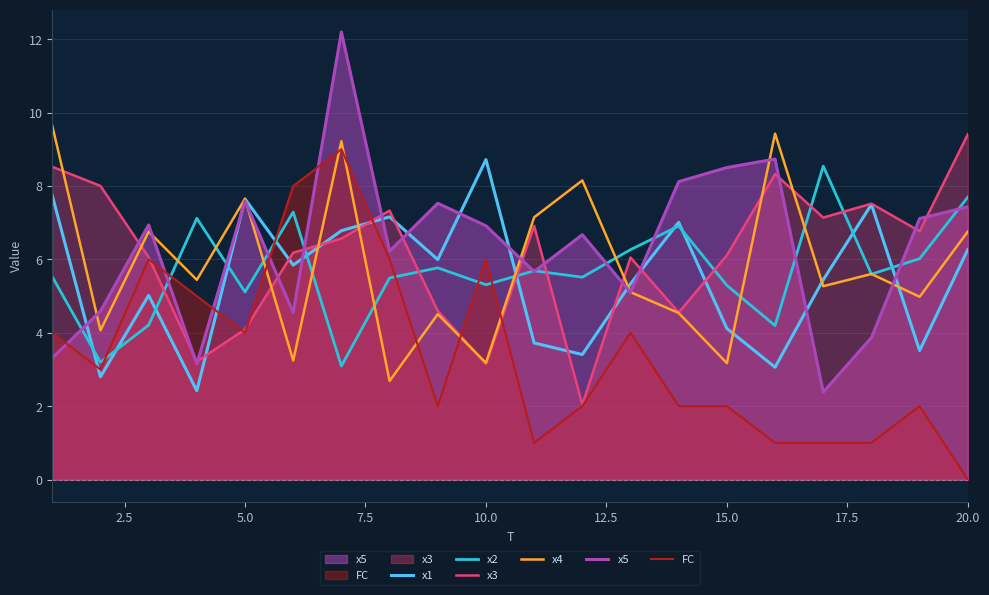

Where is x2 nearest to the value 5?

5.0